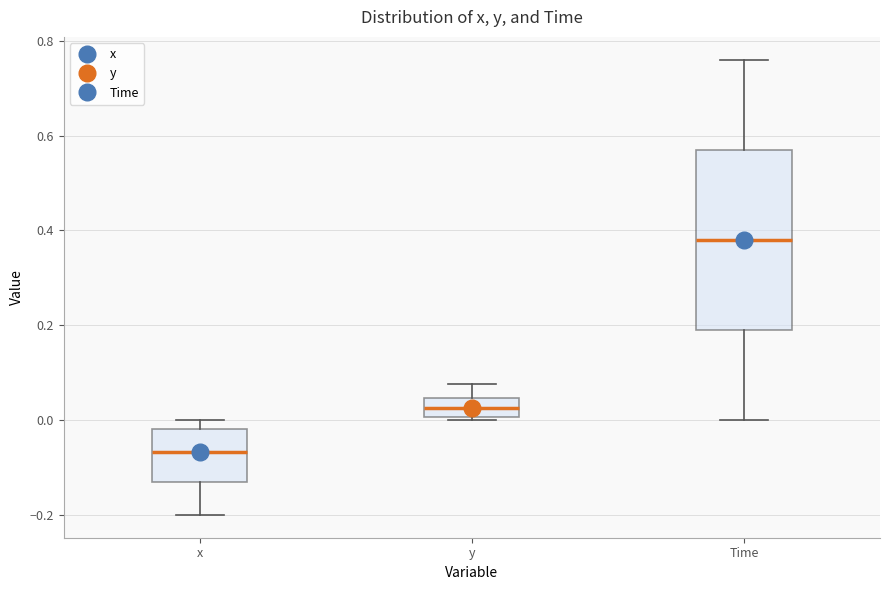

Where does the upper whisker of the box for y end on the y-axis? The values are not printed on the chart, so give them approximately, as read against the axis.

0.08